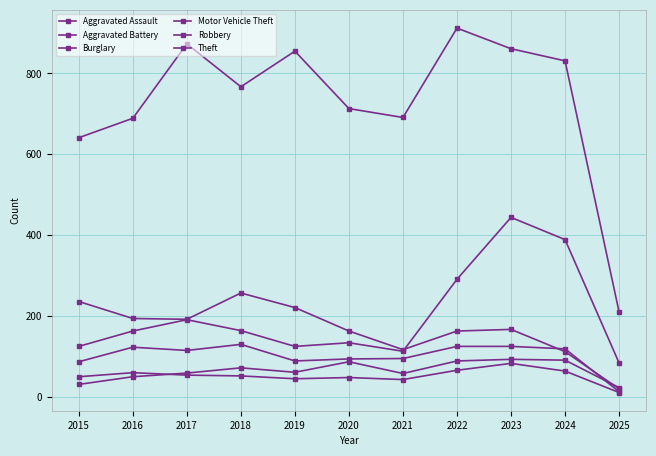

Rank the series at 2023 from highest to lowest value.

Theft, Motor Vehicle Theft, Burglary, Robbery, Aggravated Assault, Aggravated Battery